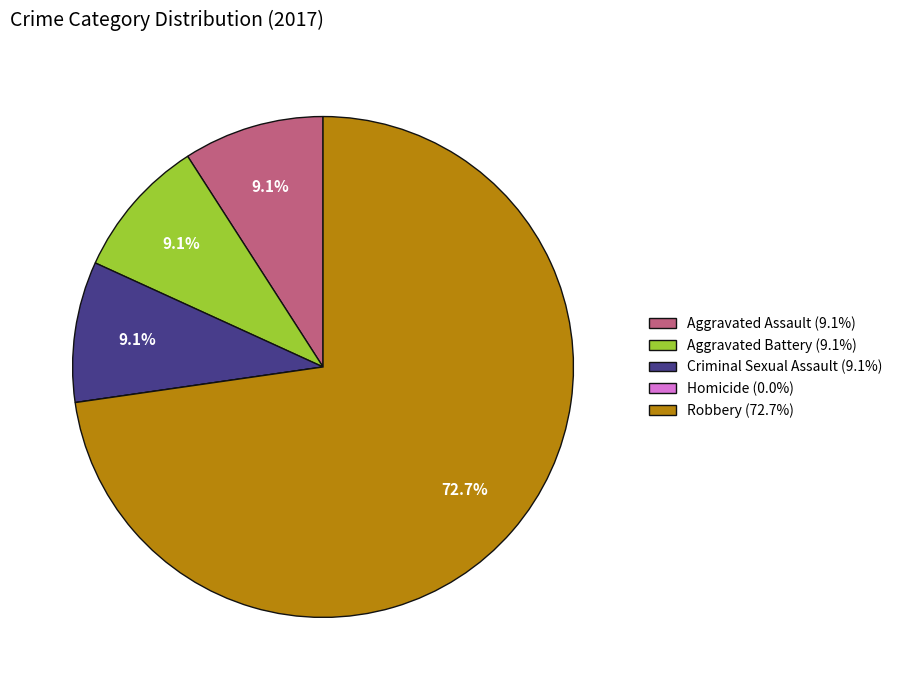

Which category accounts for the majority?

Robbery